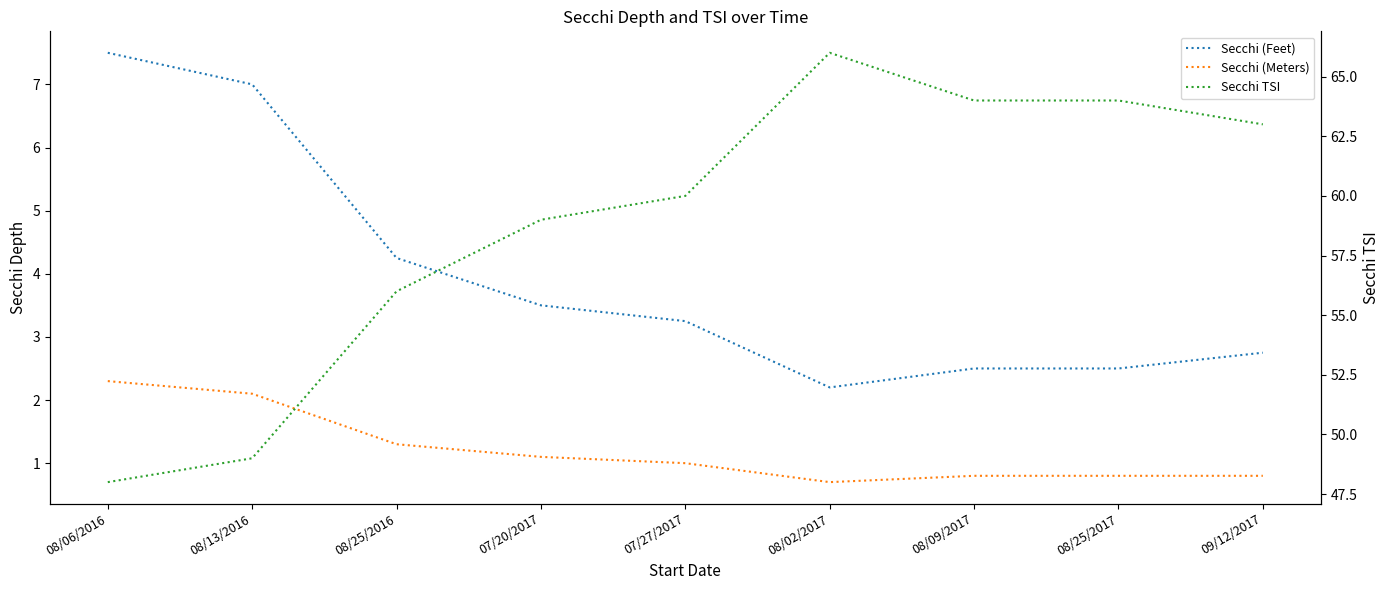

True or false: Secchi TSI and Secchi (Feet) cross at least once.

False